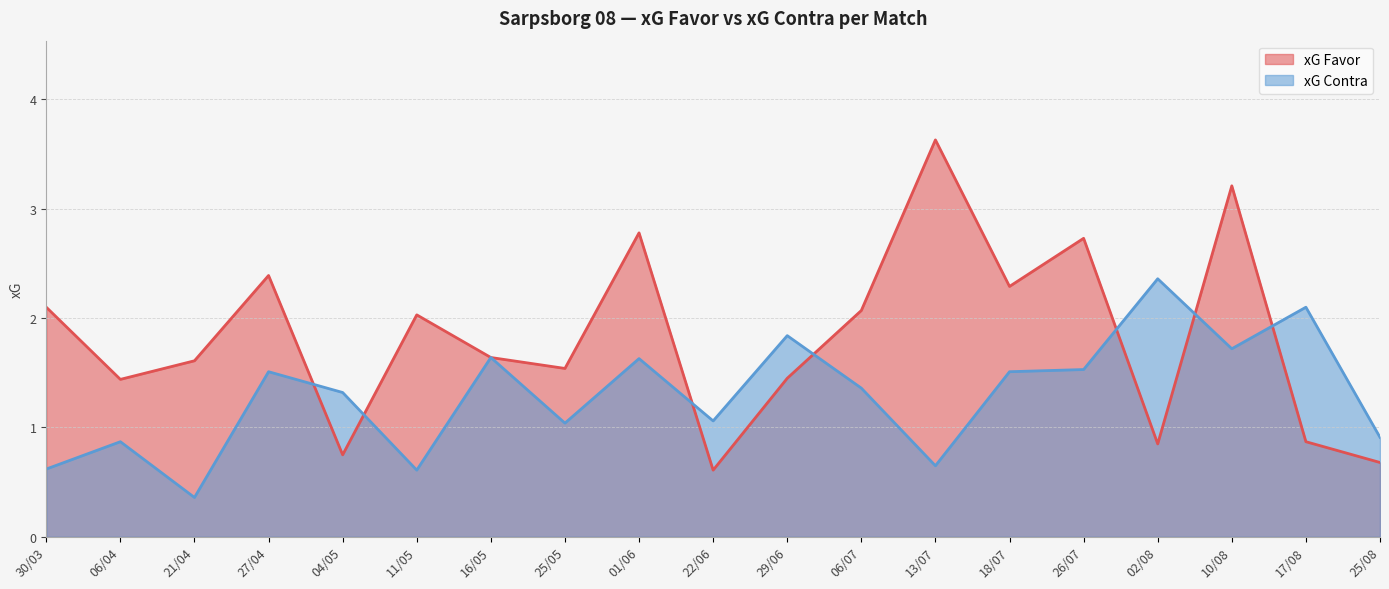

What is the approximate value of xG Favor at 13/07?

3.6